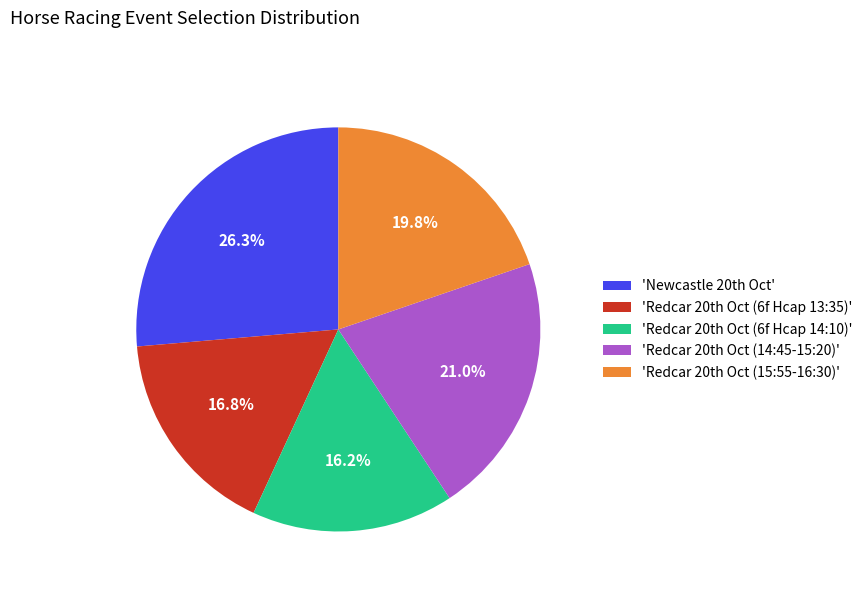

Which slice is the largest?

'Newcastle 20th Oct'